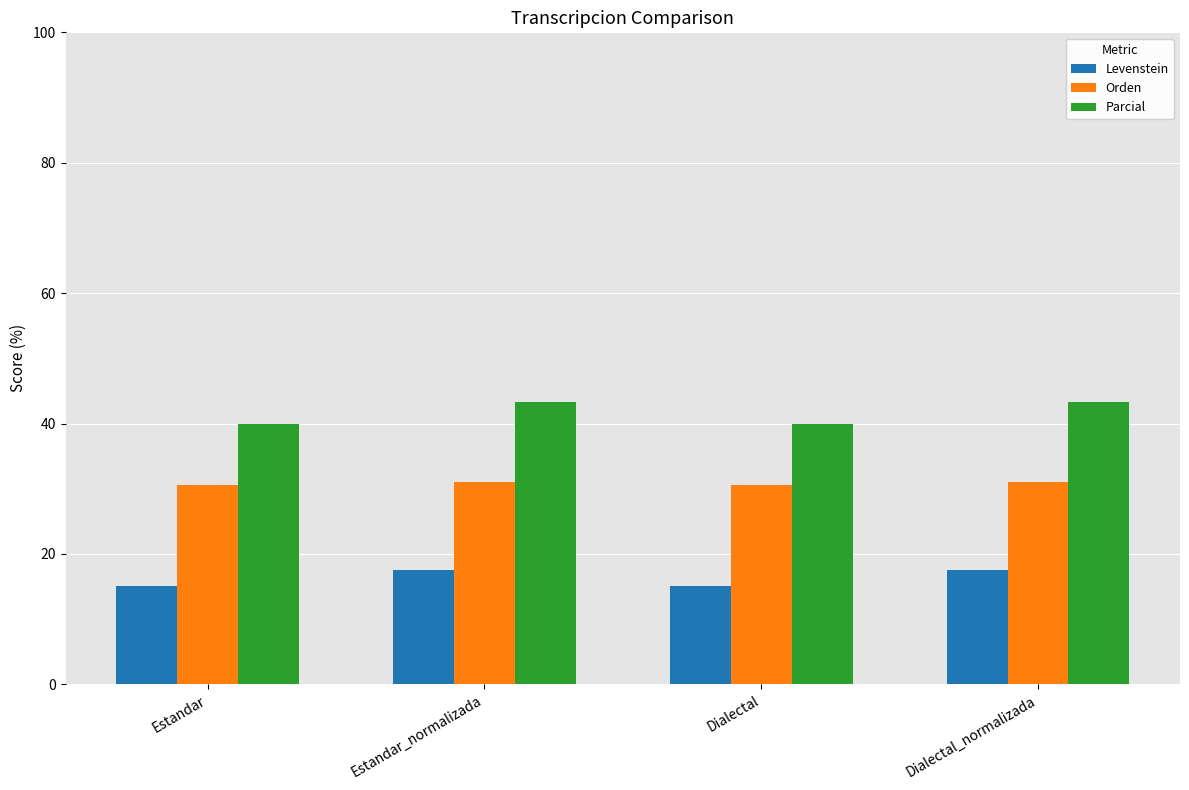

What is the label of the 2nd bar from the left?

Estandar_normalizada